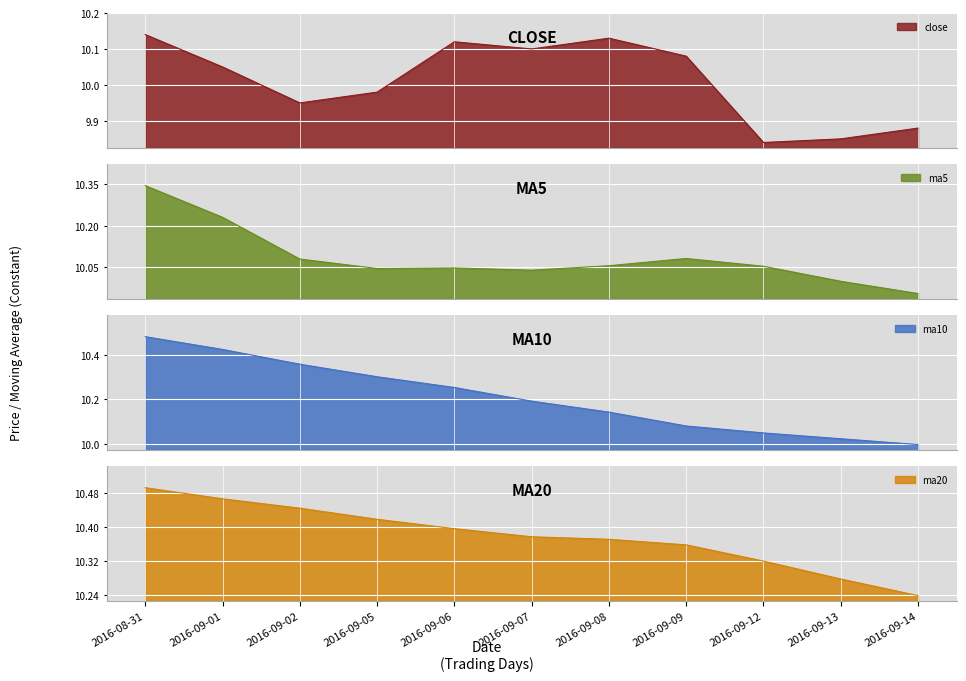

List the labels in order of close value, largest first.

2016-08-31, 2016-09-08, 2016-09-06, 2016-09-07, 2016-09-09, 2016-09-01, 2016-09-05, 2016-09-02, 2016-09-14, 2016-09-13, 2016-09-12